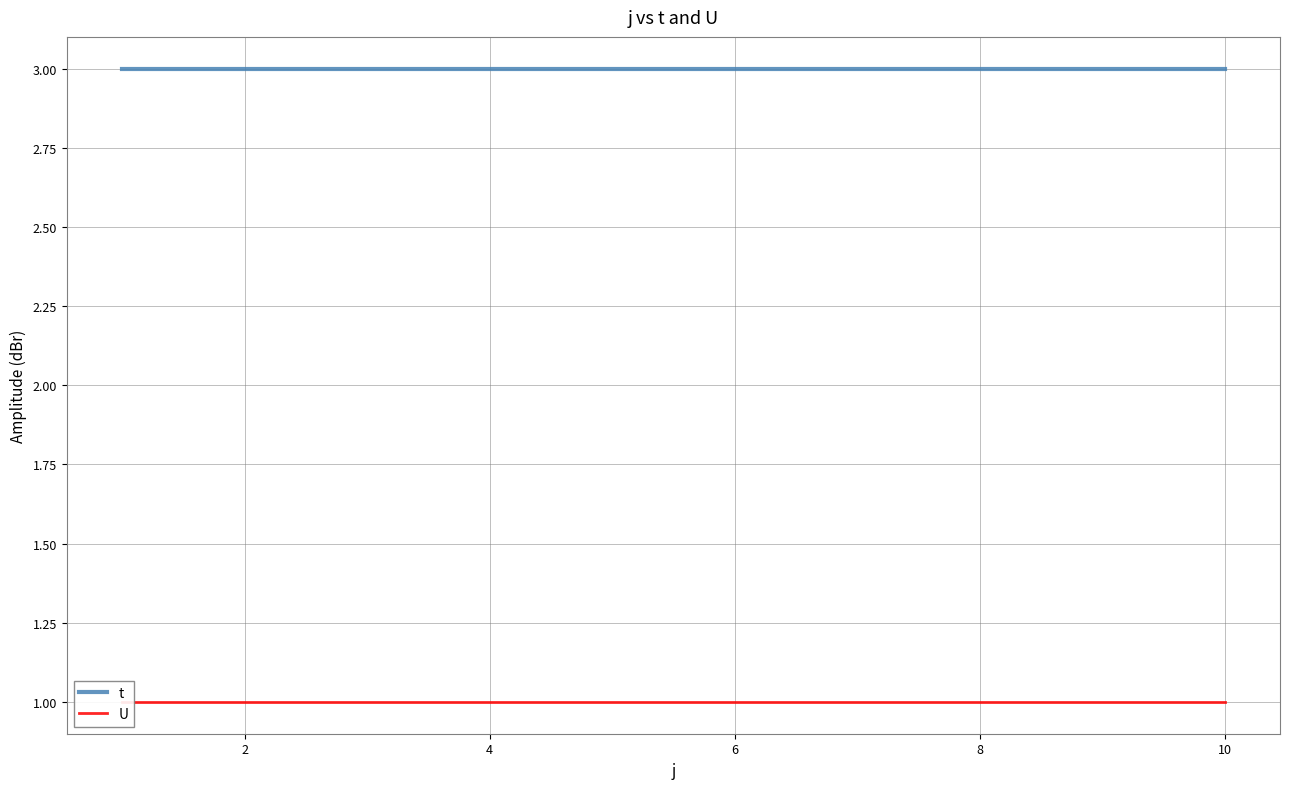

True or false: t and U intersect in this chart.

False